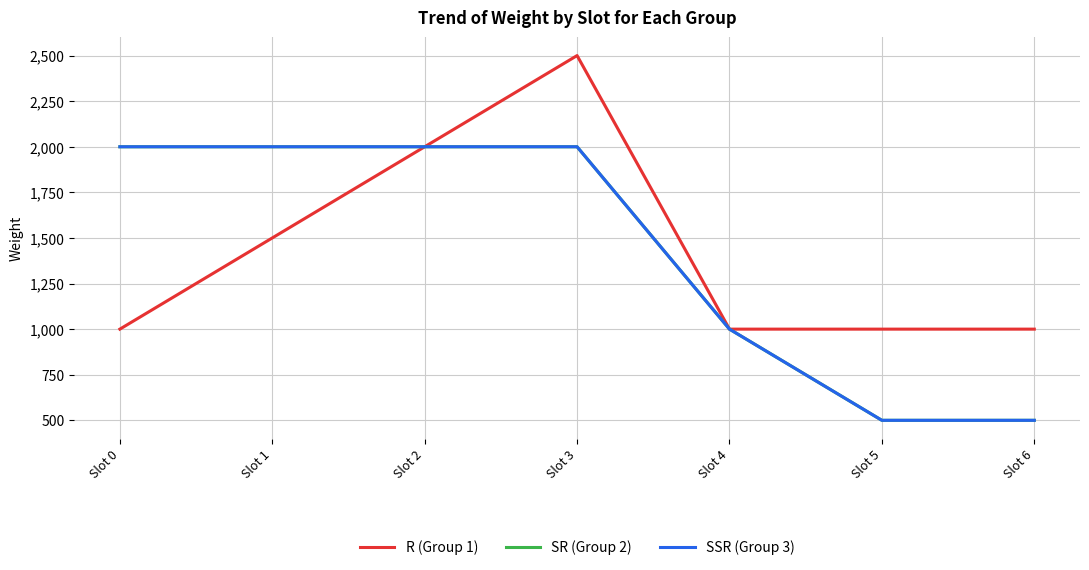

Which category has the lowest value in the R (Group 1) series?

Slot 0